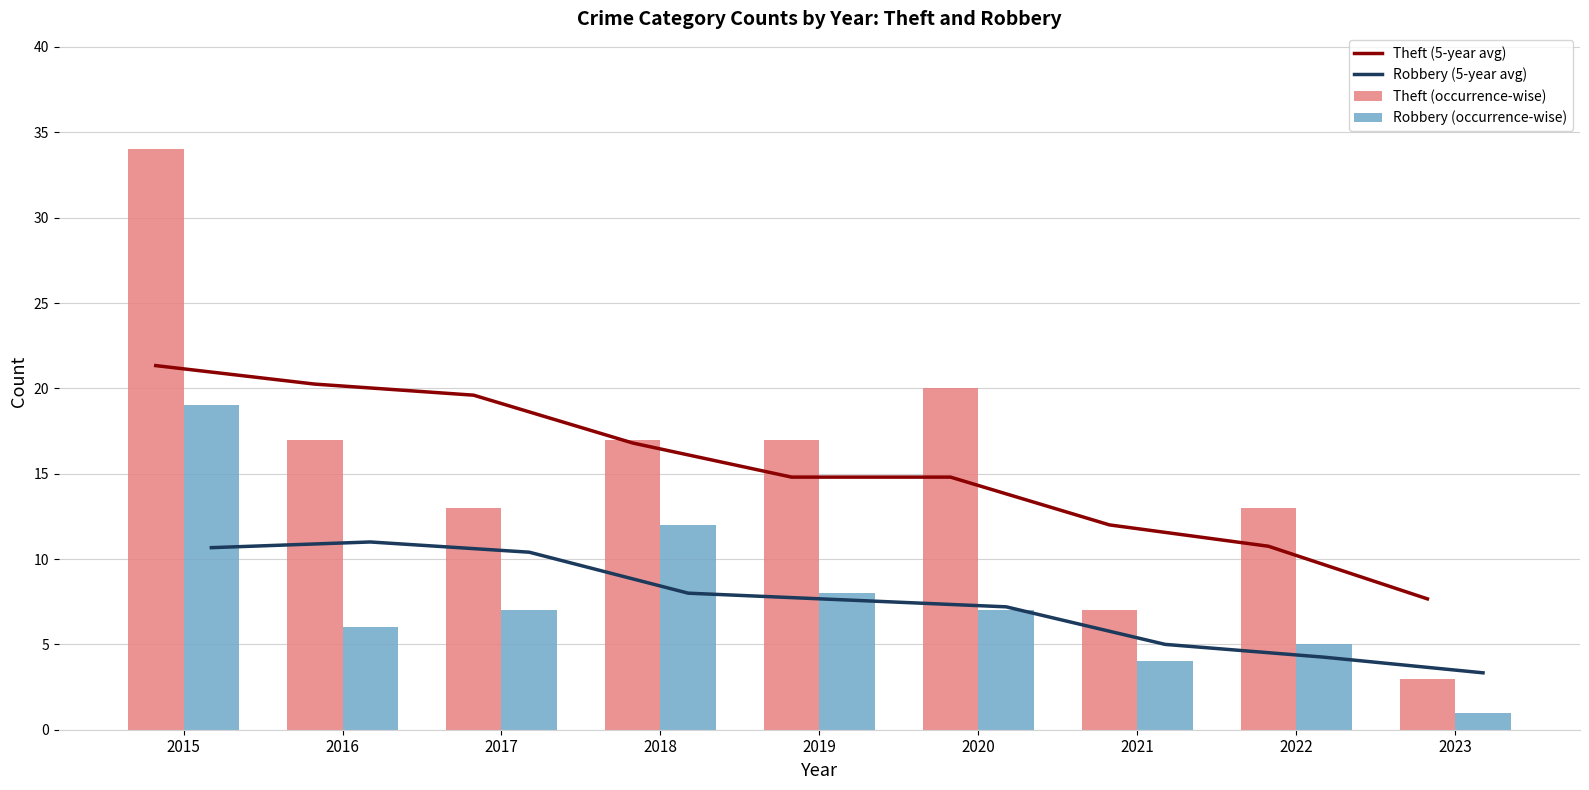

Between 2016 and 2022, which is larger?

2016